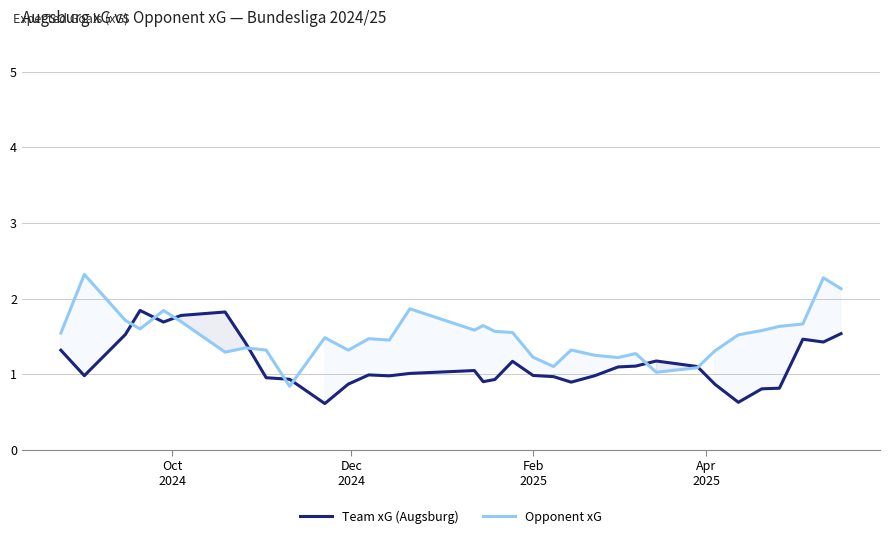

Which series has the widest spread of values?

Opponent xG